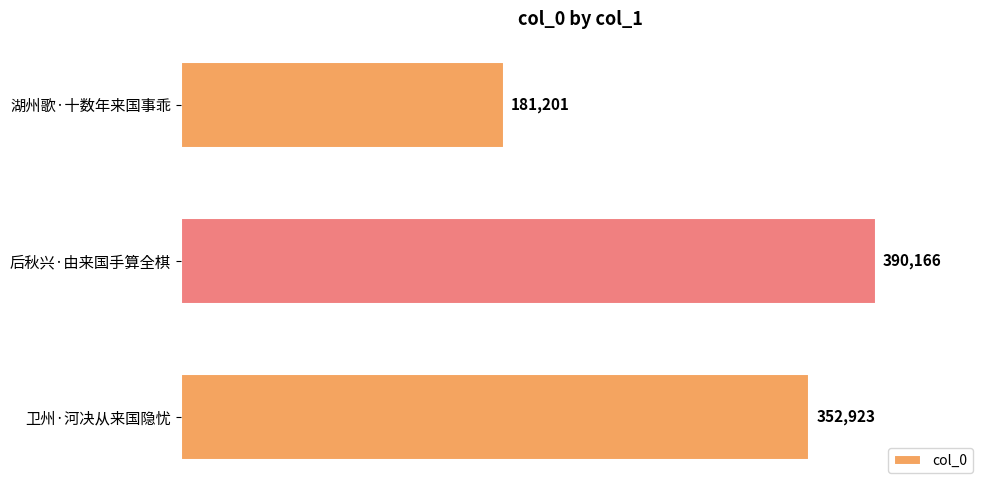

Reading top to bottom, what are all the values shown in this chart?

181201	390166	352923